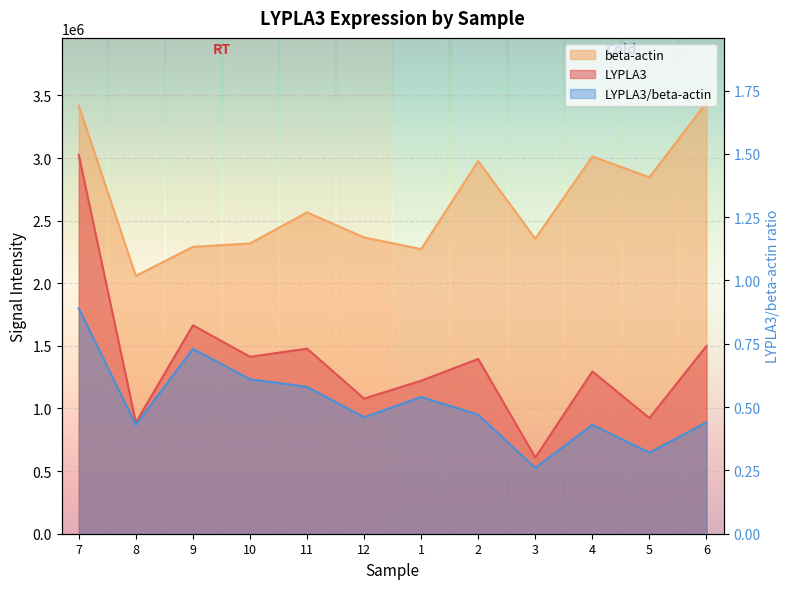

What is the value of the beta-actin point at the 11th from the left?

2846000.0